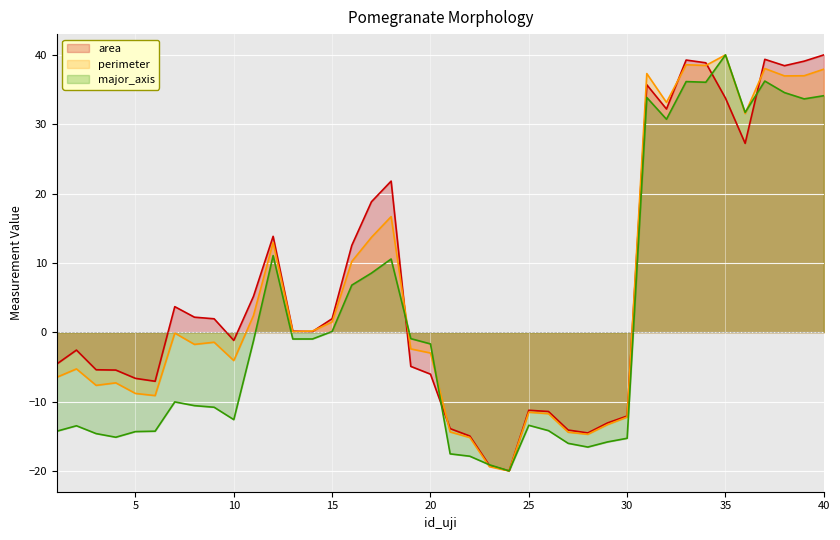

Which series has the widest spread of values?

area